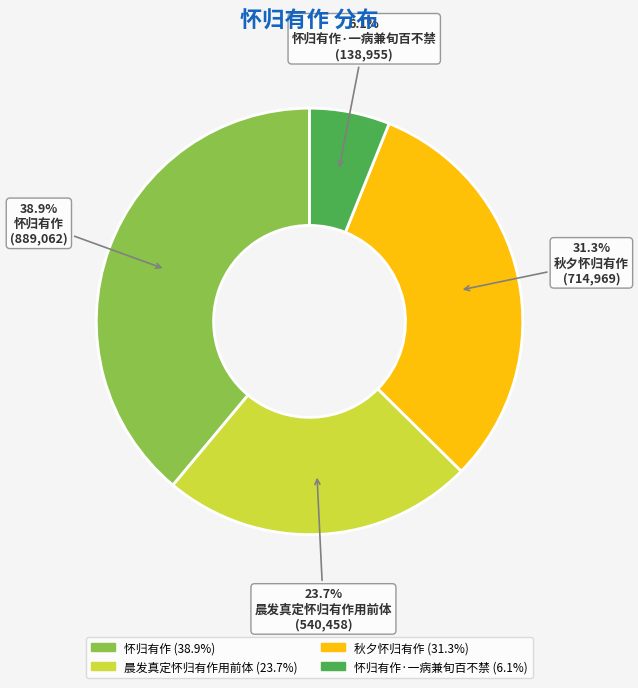

To the nearest percent, what is the difference between the largest and smallest slice percentages?

33%